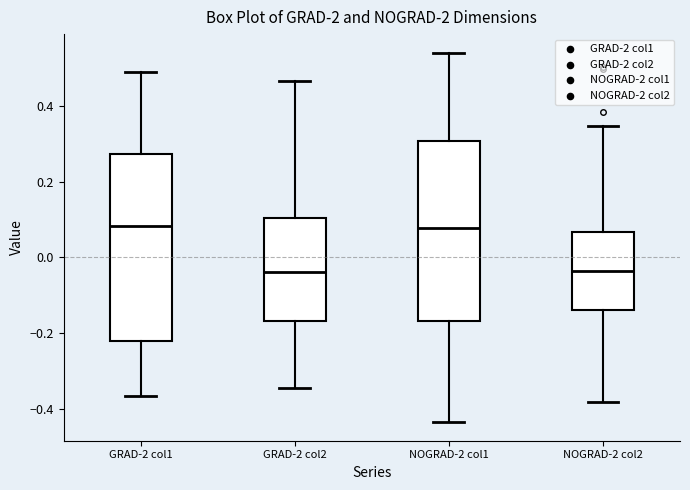

Where does the median line of the box for NOGRAD-2 col2 sit on the y-axis? The values are not printed on the chart, so give them approximately, as read against the axis.

-0.04